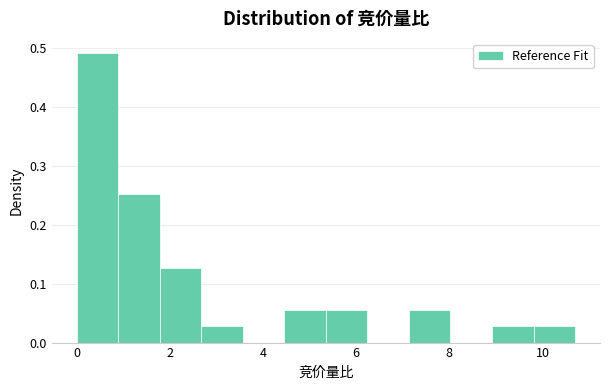

Which range on the x-axis has the tallest bar?

0.0 to 0.8